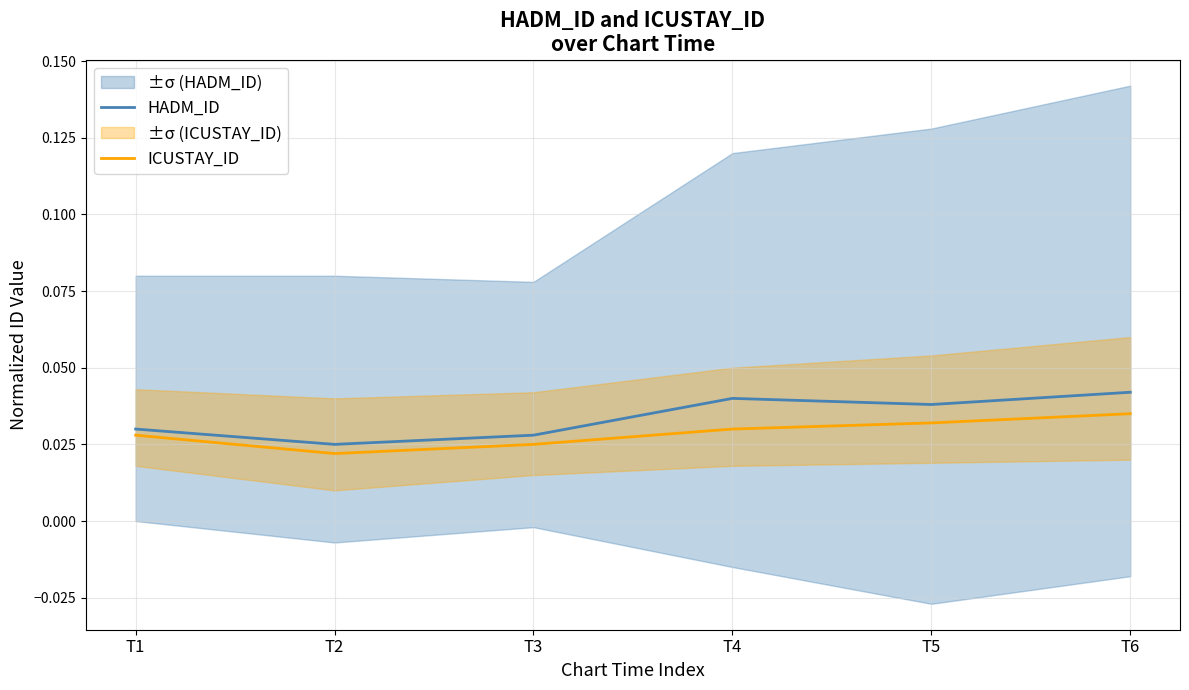

What is the total value across all series at T5?

0.1